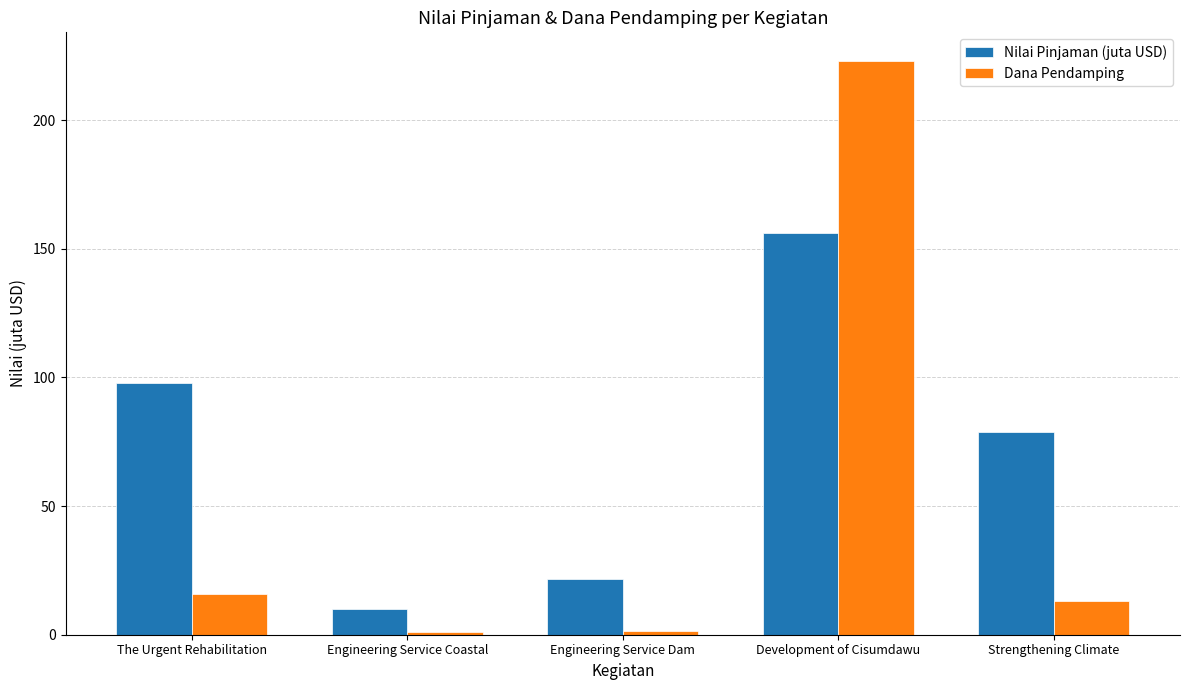

At which category does the chart reach its peak across all series?

Development of Cisumdawu